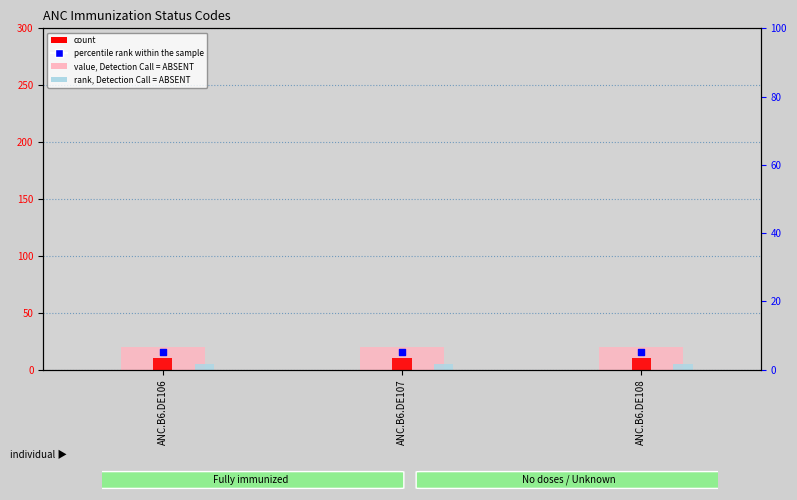

What is the total value across all series at ANC.B6.DE106?

50